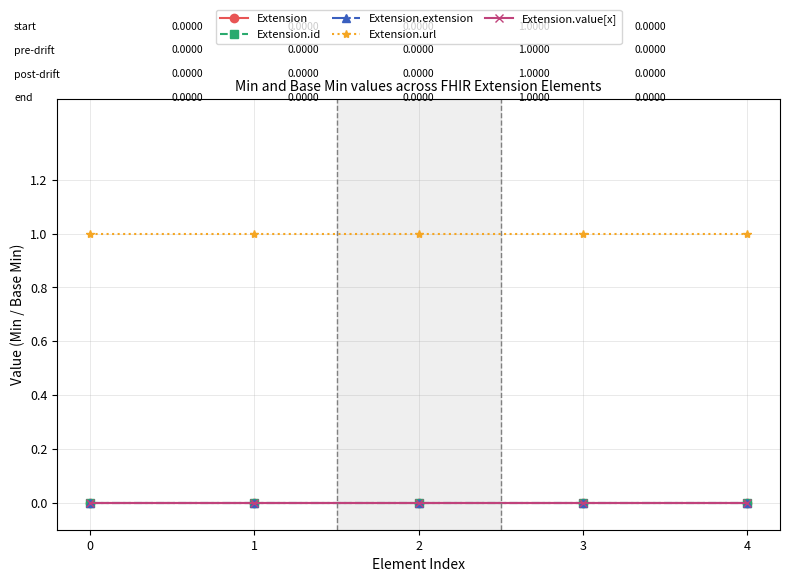

What is the total value across all series at 3?

1